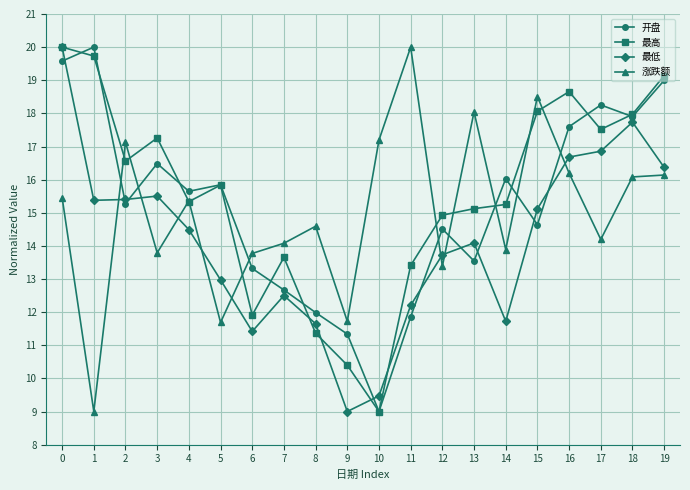

Does the chart display data point markers on the line(s)?

Yes